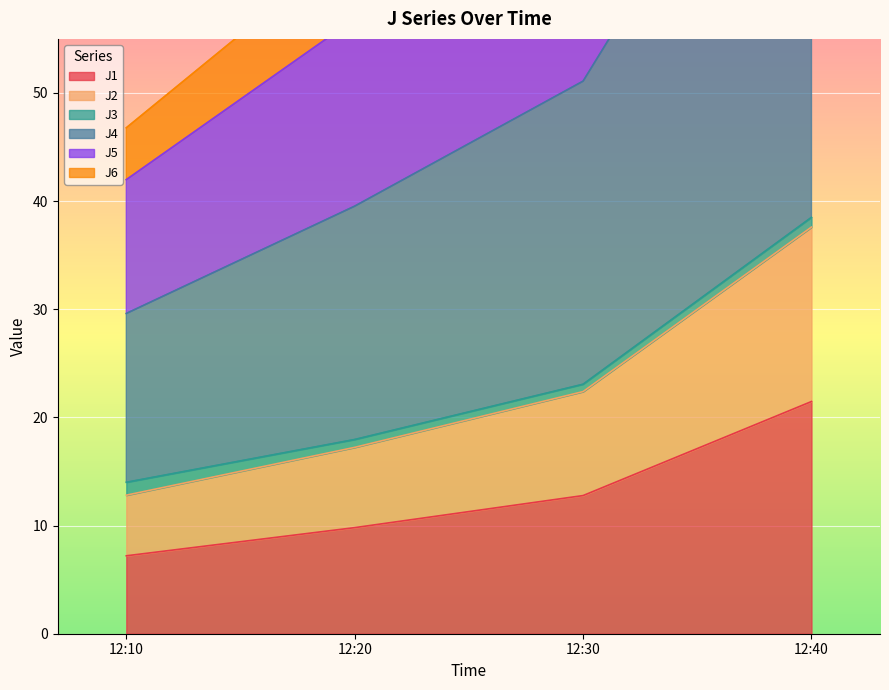

True or false: J1 has more than 2 interior local peaks.

False